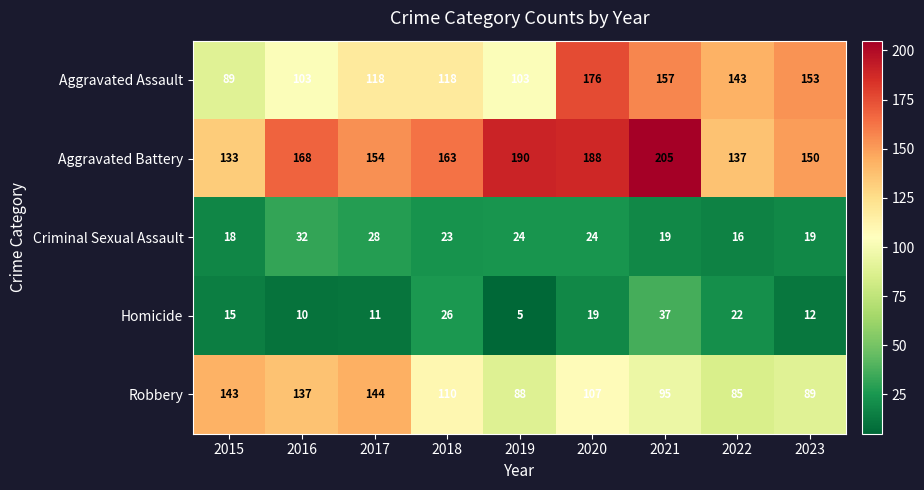

What is the lowest value of the Robbery series?

85